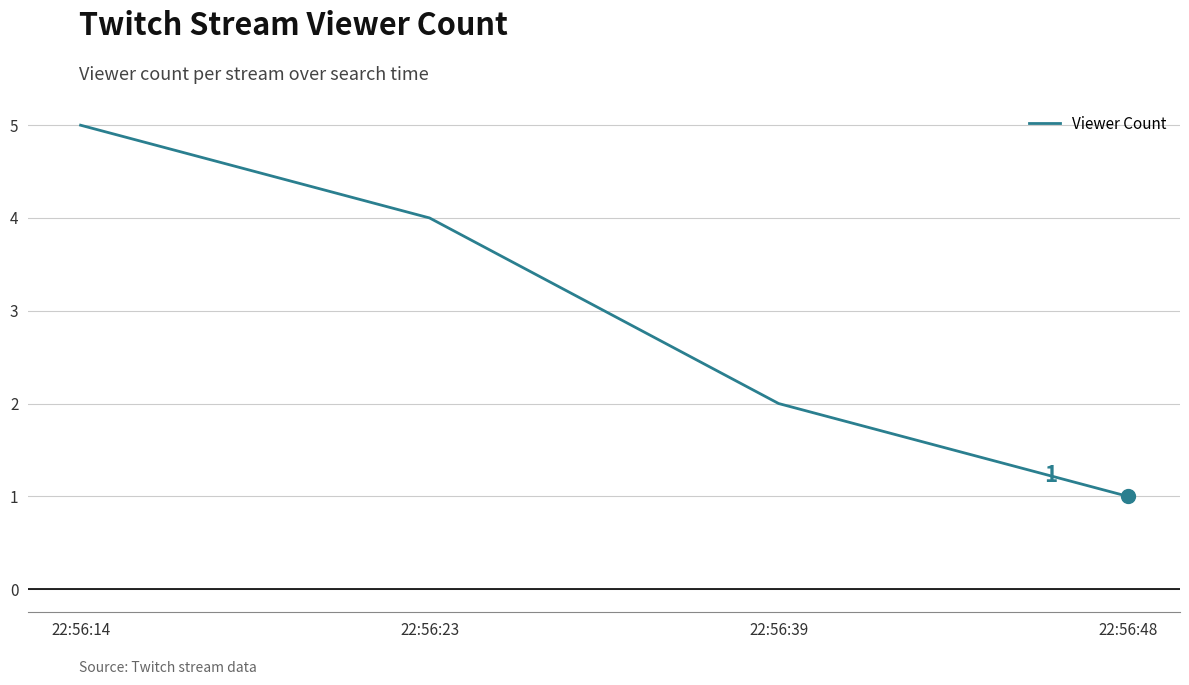

Count the number of data series in this chart.

1